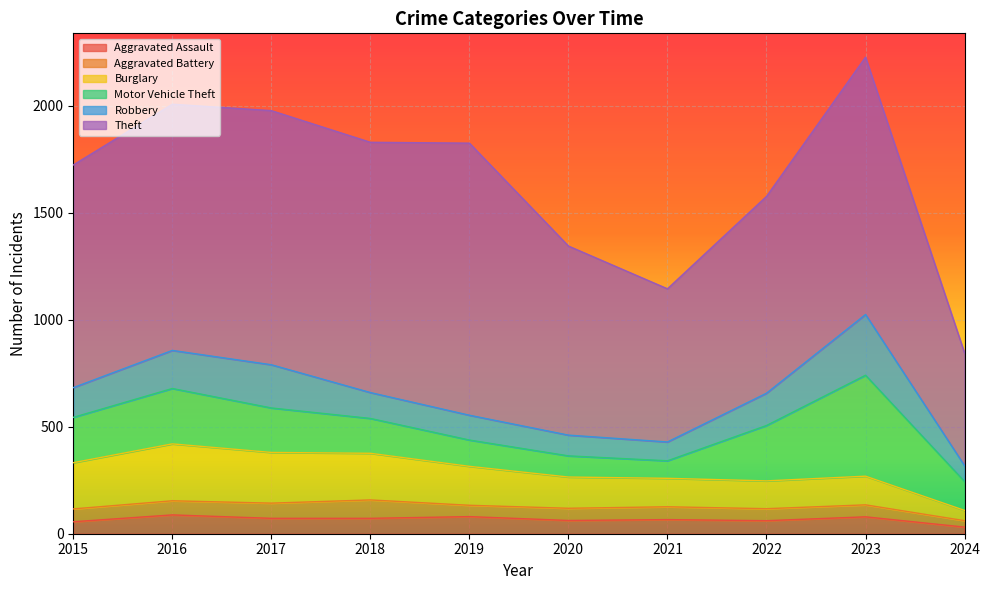

At 2015, list the series in order from largest to smallest.

Theft, Burglary, Motor Vehicle Theft, Robbery, Aggravated Battery, Aggravated Assault